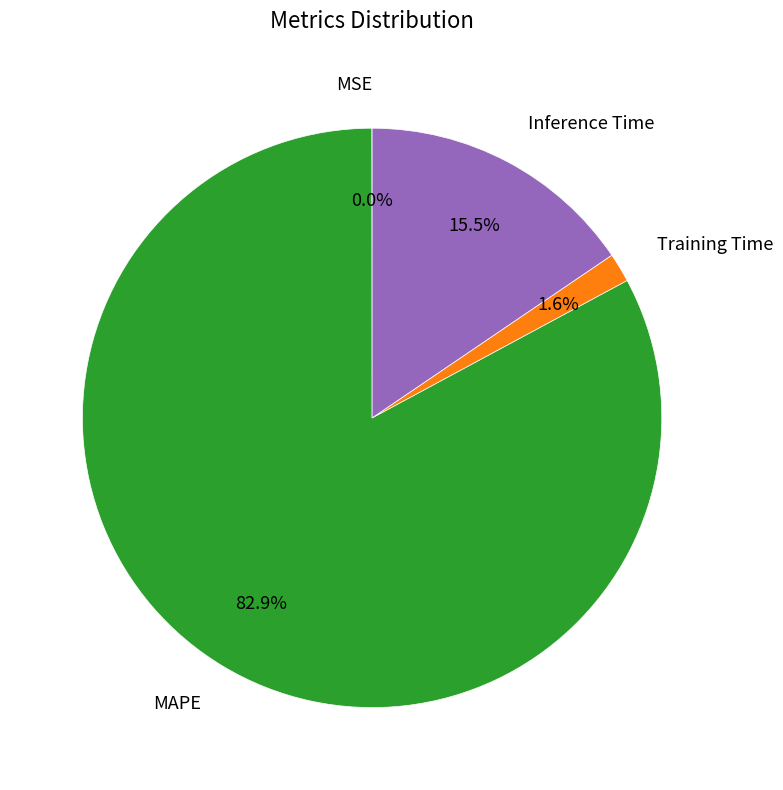

What percentage do Training Time and MAPE together represent?

84.5%